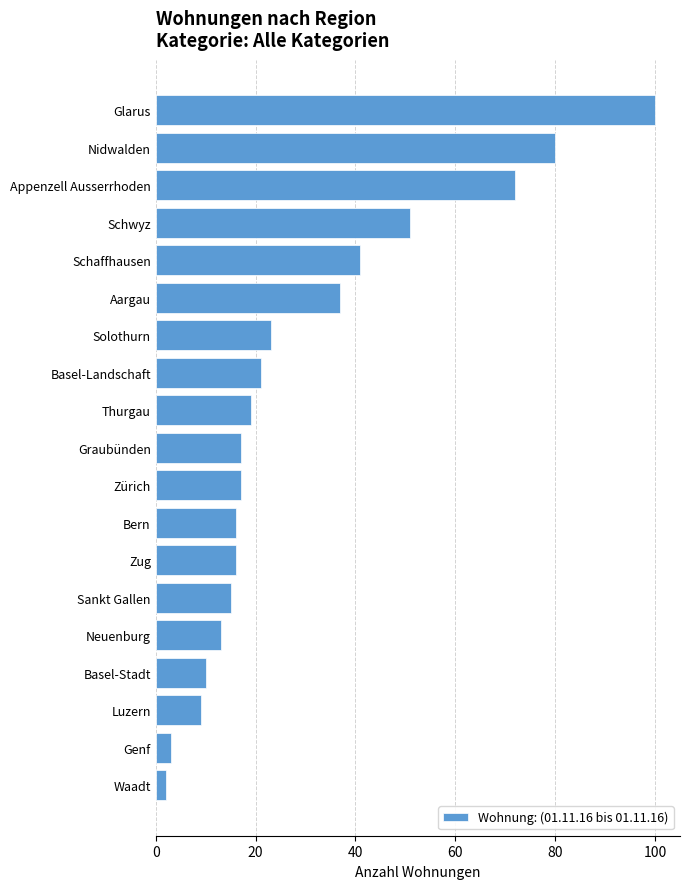

What is the difference between the second highest and minimum values?

78